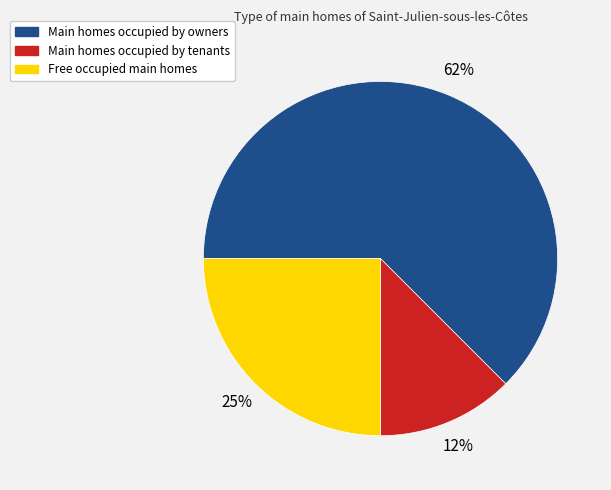

Is the sum of Main homes occupied by tenants and Free occupied main homes greater than half?

No